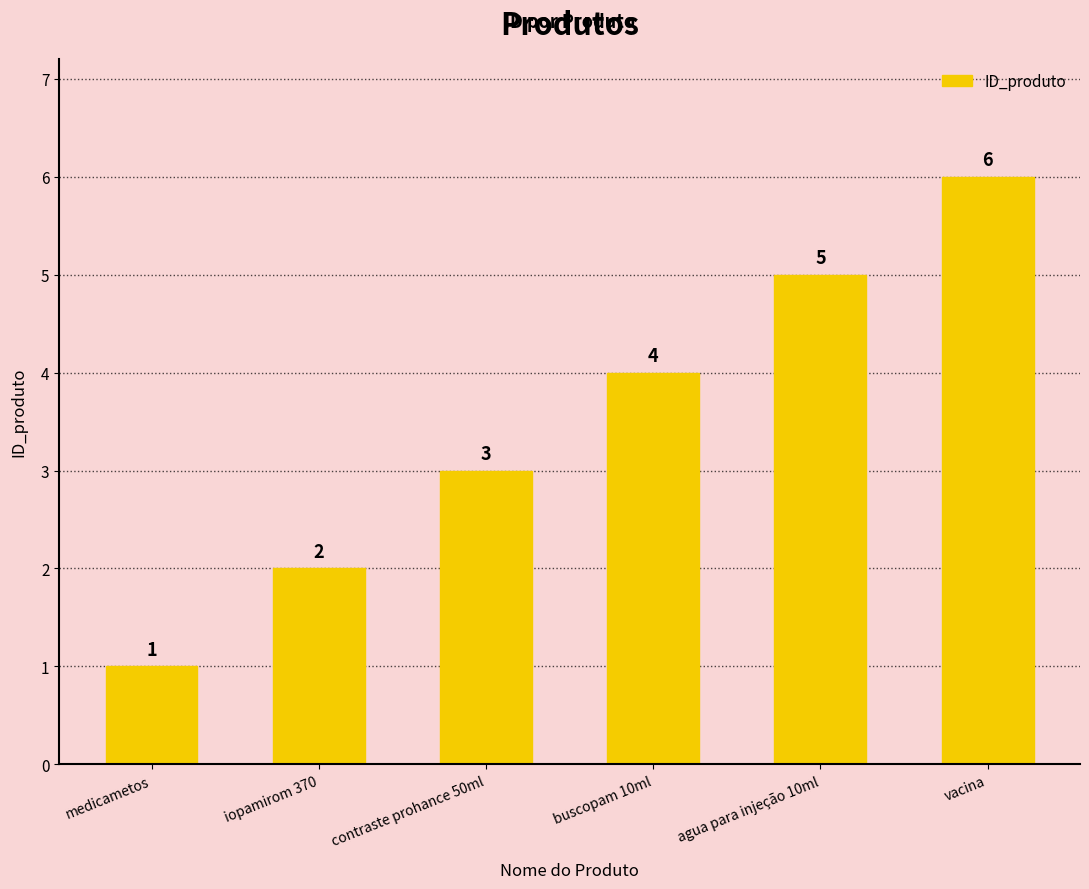

Which has a higher value, medicametos or contraste prohance 50ml?

contraste prohance 50ml